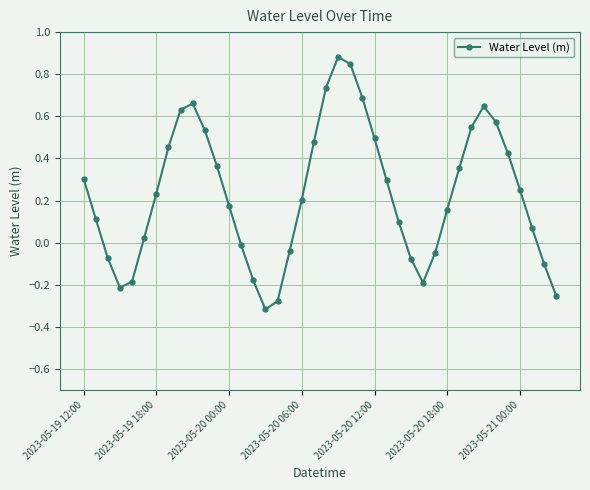

How many points are lower than both their immediate neighbors (excluding endpoints)?

3